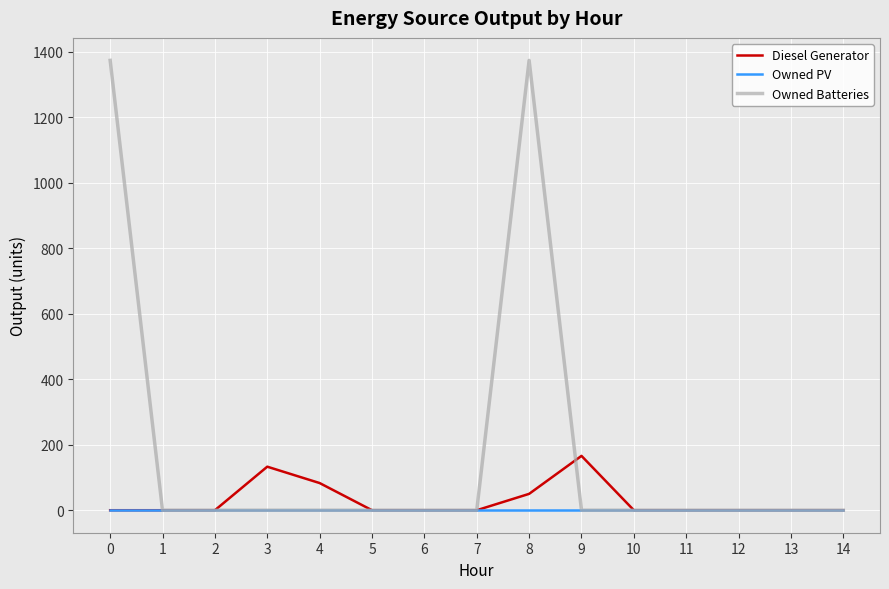

Rank the series by their average value, from lowest to highest.

Owned PV, Diesel Generator, Owned Batteries